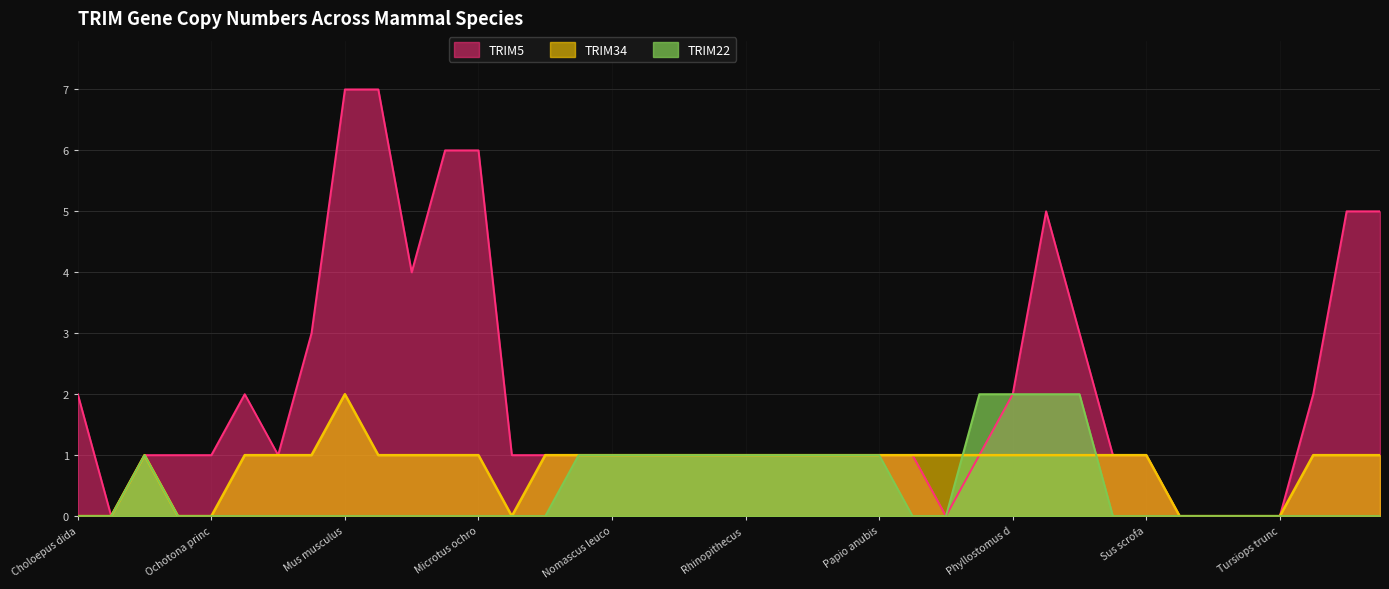

What are all the series names shown in the legend?

TRIM5, TRIM34, TRIM22